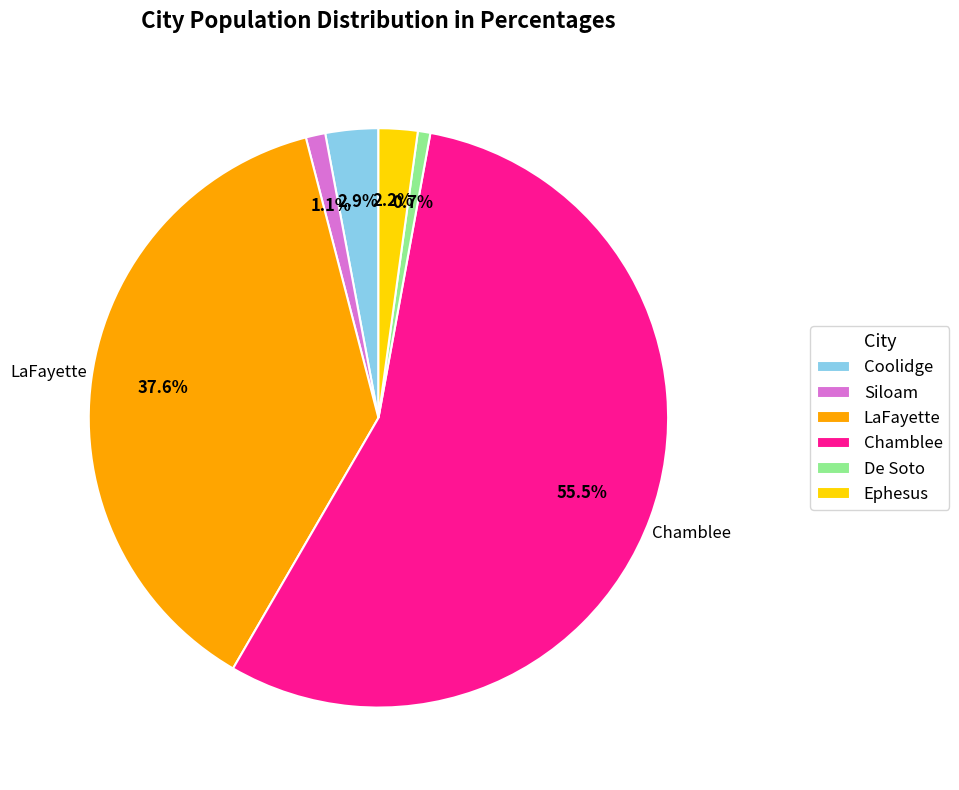

What is the total percentage of De Soto and Coolidge?

3.6%